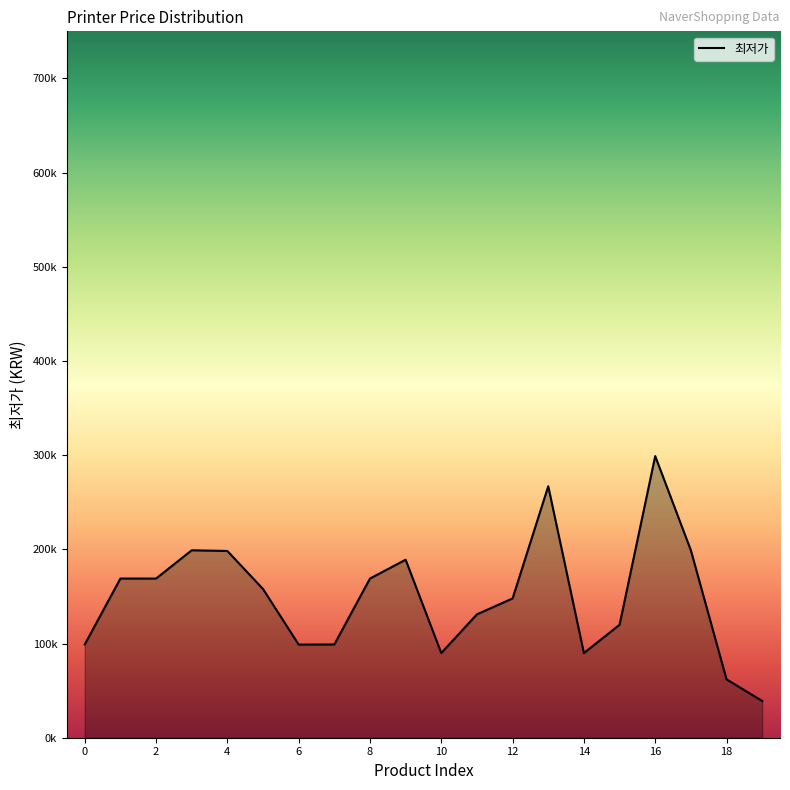

Reading left to right, transcribe all the data shown in this chart.

0=99000	1=169000	2=169000	3=199000	4=198290	5=157900	6=98900	7=99000	8=169000	9=189000	10=89900	11=131000	12=147900	13=267000	14=89900	15=119900	16=299000	17=199000	18=62000	19=39000